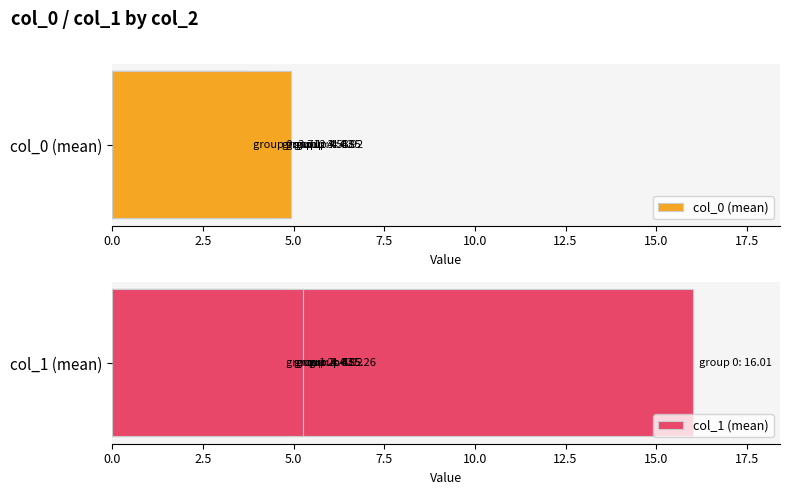

The value of col_1 (mean) at 0.0 is 21.7. True or false?

False